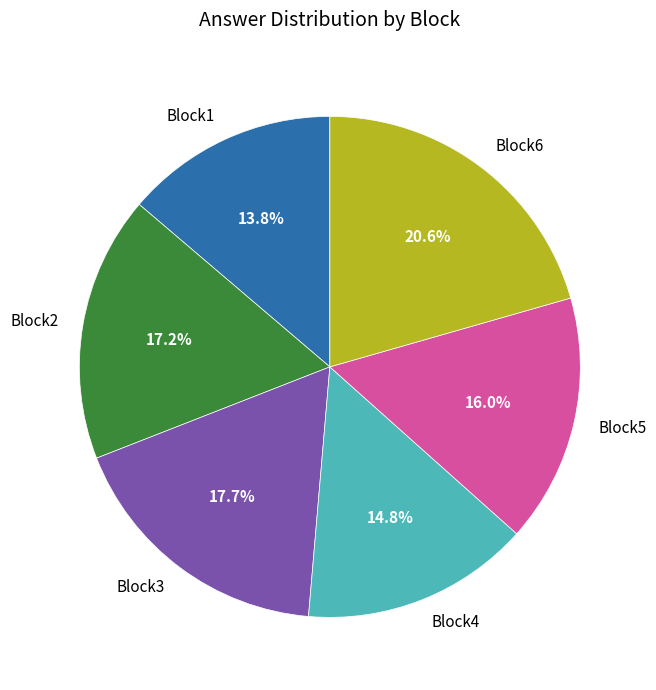

Which category has the smallest portion of the pie?

Block1